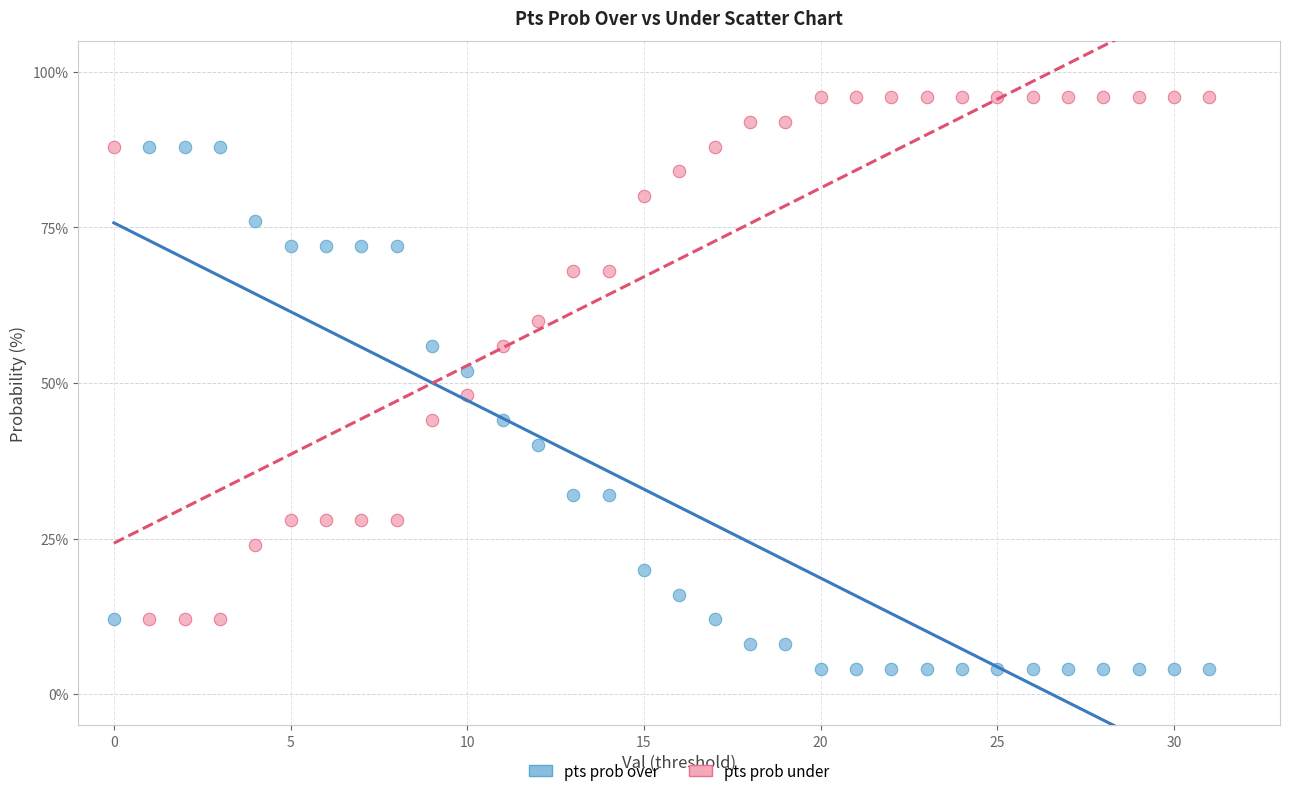

Which series reaches the maximum Y coordinate?

pts prob under